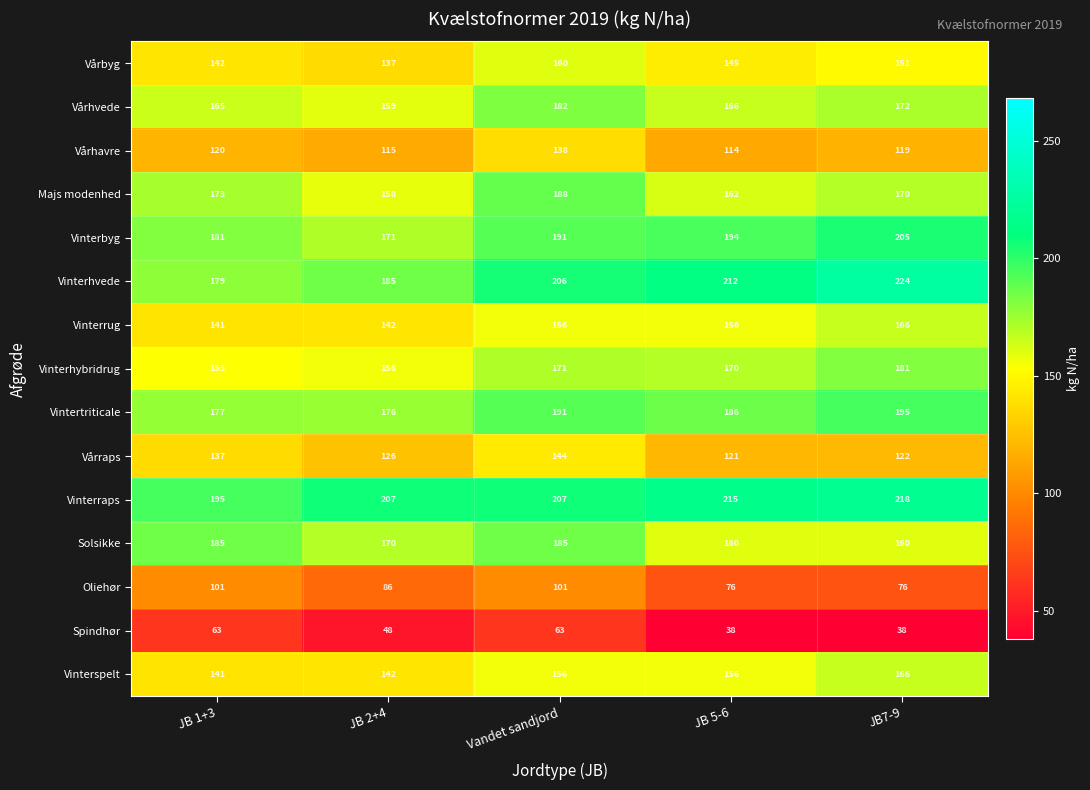

Is the value of Spindhør at JB7-9 greater than the value of Vinterbyg at JB 1+3?

No